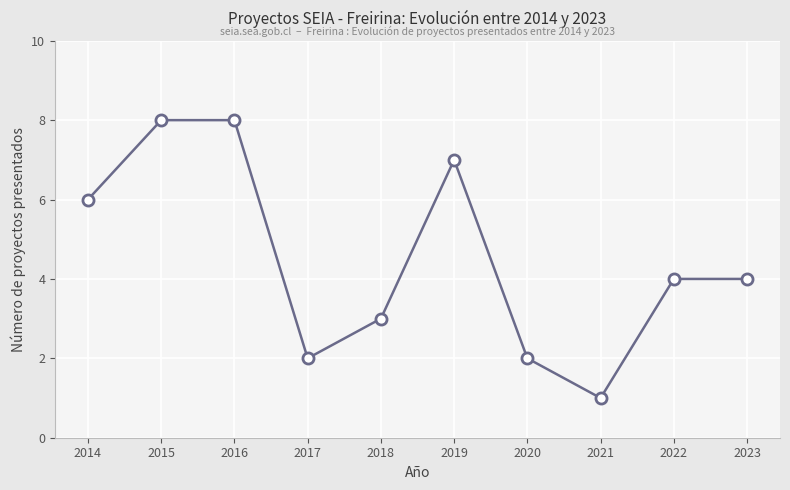

How many lines are shown in the chart?

1